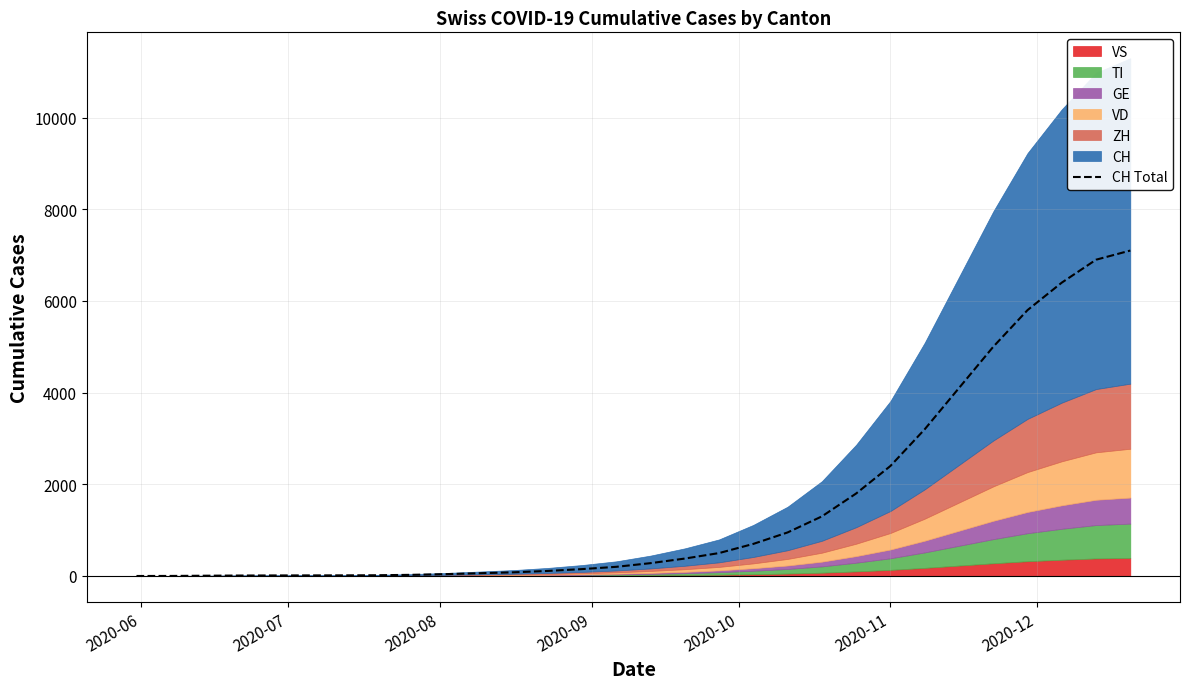

What is the difference between the maximum and minimum values?

7100